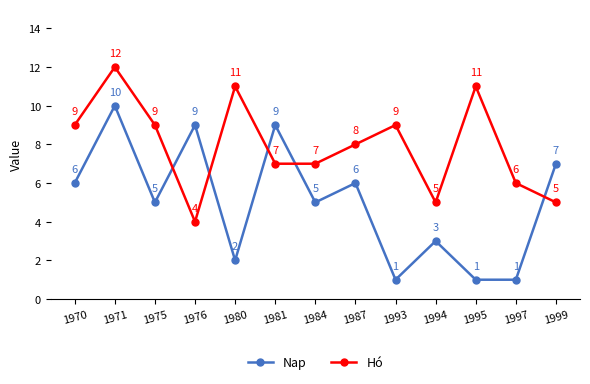

Which series has the largest range (max minus min)?

Nap